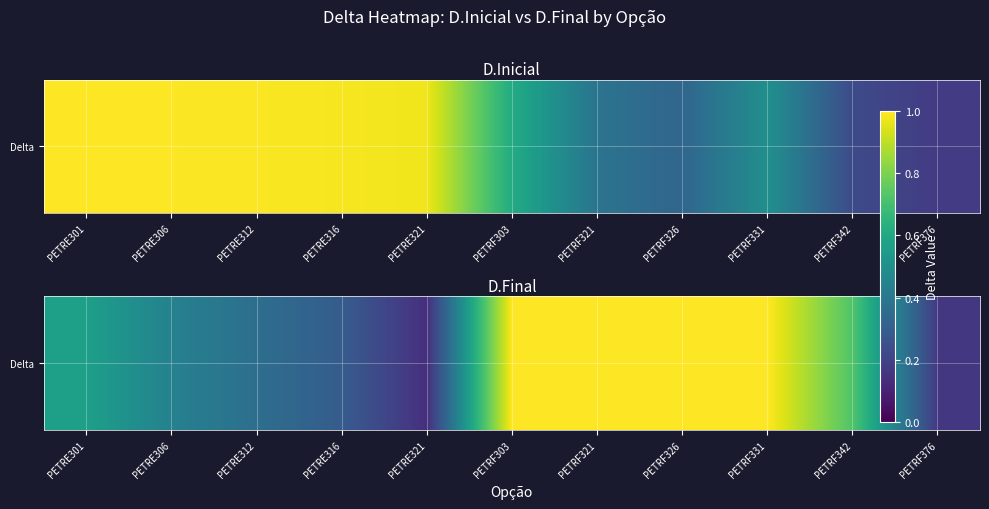

Count the number of categories in the chart.

11